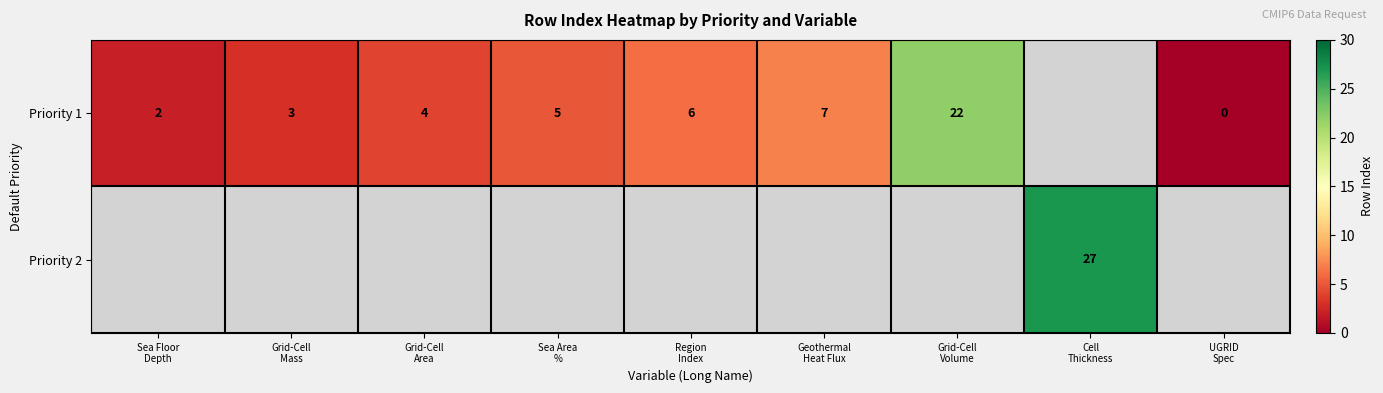

The Priority 1 series shows 2.0 at Sea Floor Depth. True or false?

True